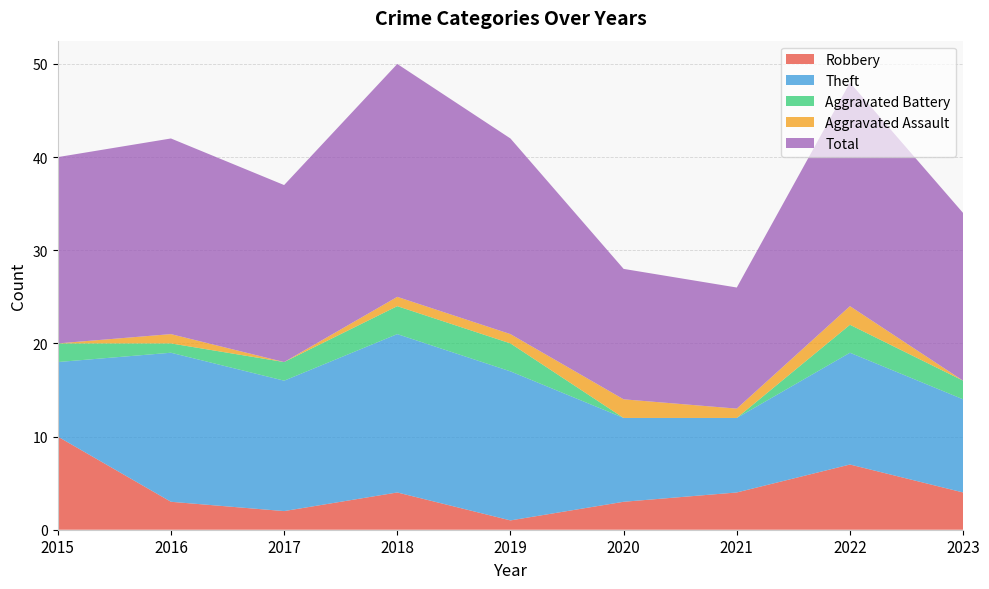

Reading left to right, transcribe all the data shown in this chart.

Robbery: 2015=10	2016=3	2017=2	2018=4	2019=1	2020=3	2021=4	2022=7	2023=4
Theft: 2015=8	2016=16	2017=14	2018=17	2019=16	2020=9	2021=8	2022=12	2023=10
Aggravated Battery: 2015=2	2016=1	2017=2	2018=3	2019=3	2020=0	2021=0	2022=3	2023=2
Aggravated Assault: 2015=0	2016=1	2017=0	2018=1	2019=1	2020=2	2021=1	2022=2	2023=0
Total: 2015=20	2016=21	2017=19	2018=25	2019=21	2020=14	2021=13	2022=24	2023=18